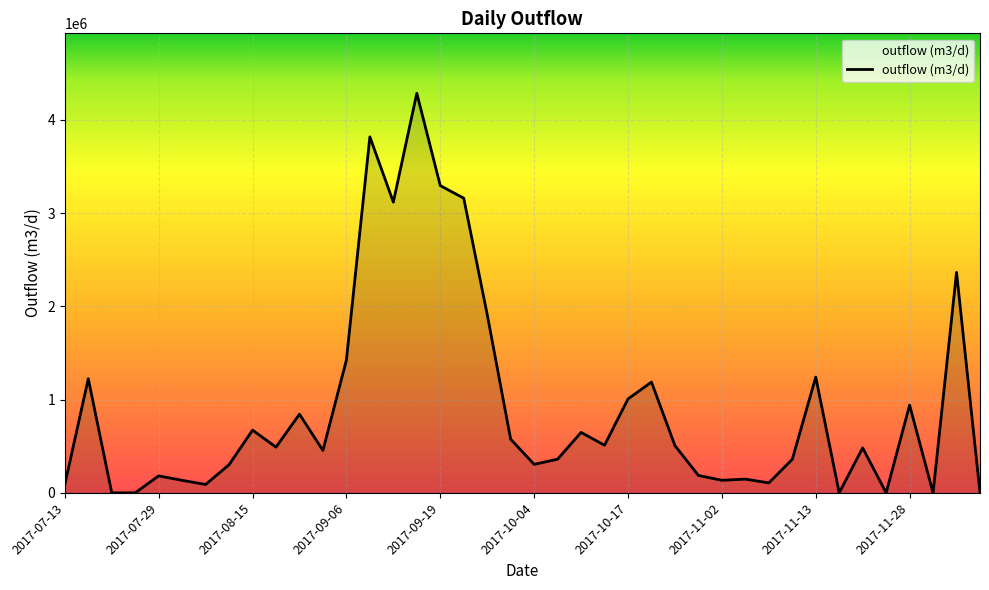

What is the difference between the maximum and minimum values?

4286788.4